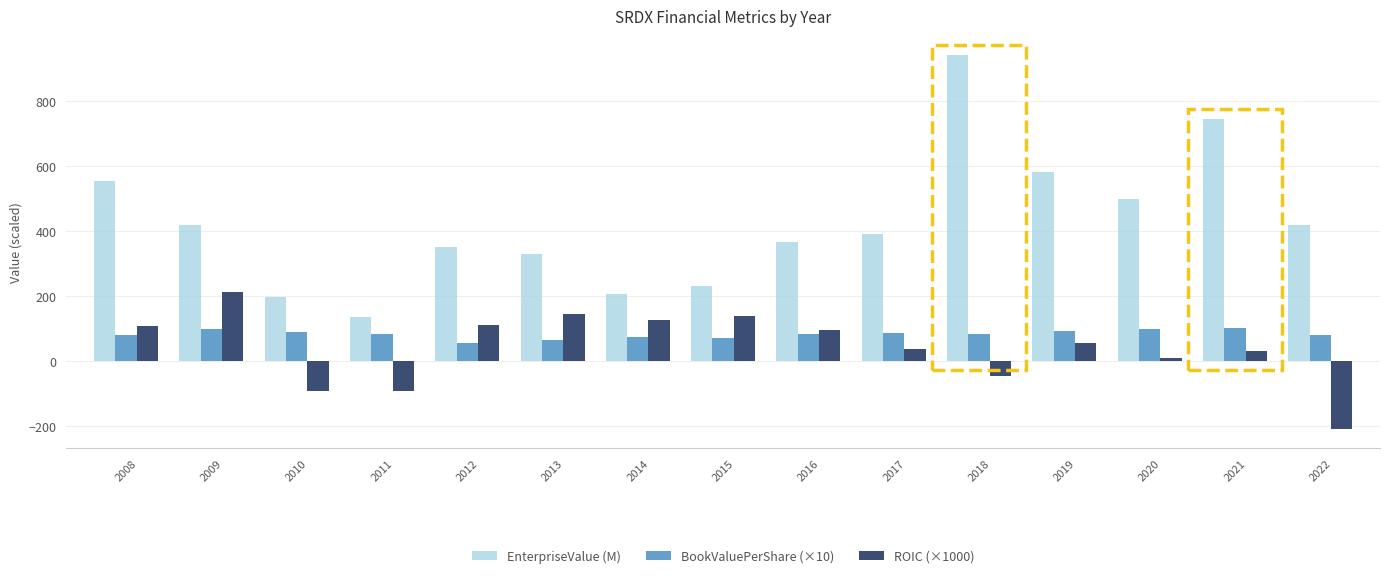

Which series changed the most between 2009 and 2021?

EnterpriseValue (M)